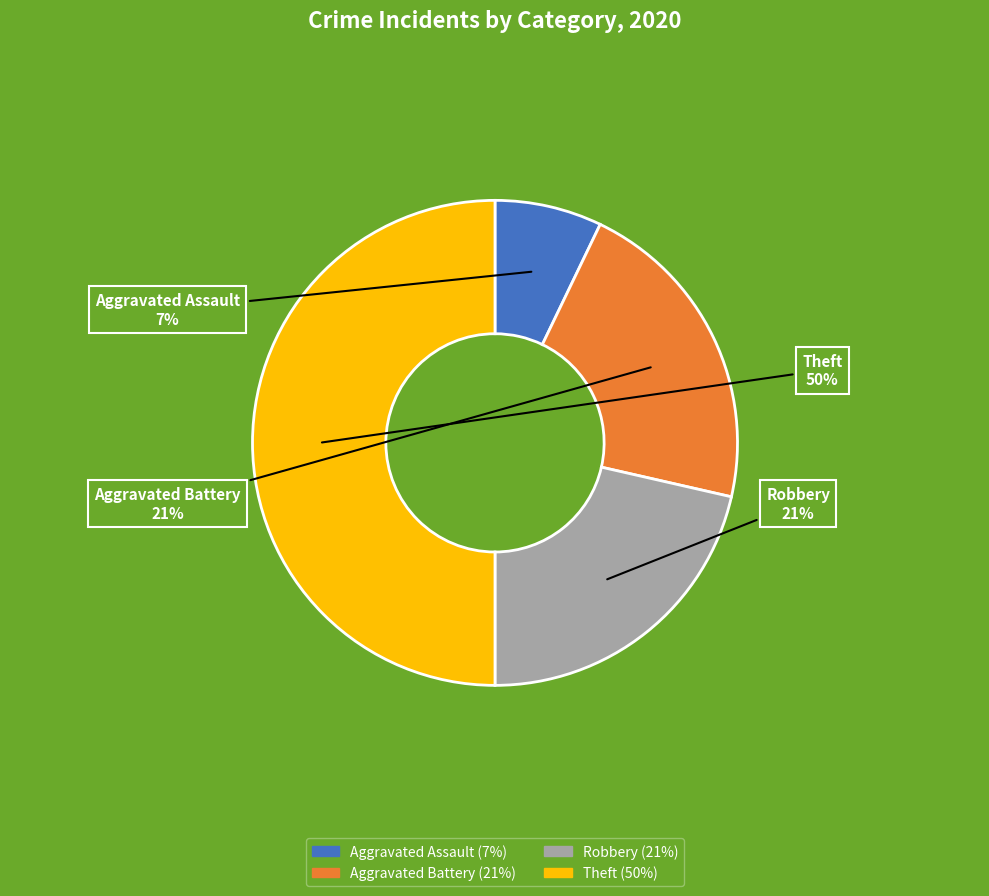

To the nearest percent, what is the difference between the Theft and Aggravated Assault slice percentages?

43%